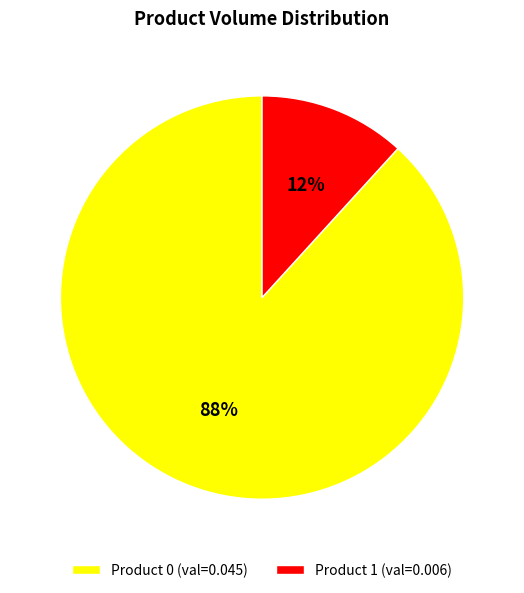

Is there any slice that represents more than half of the pie?

Yes